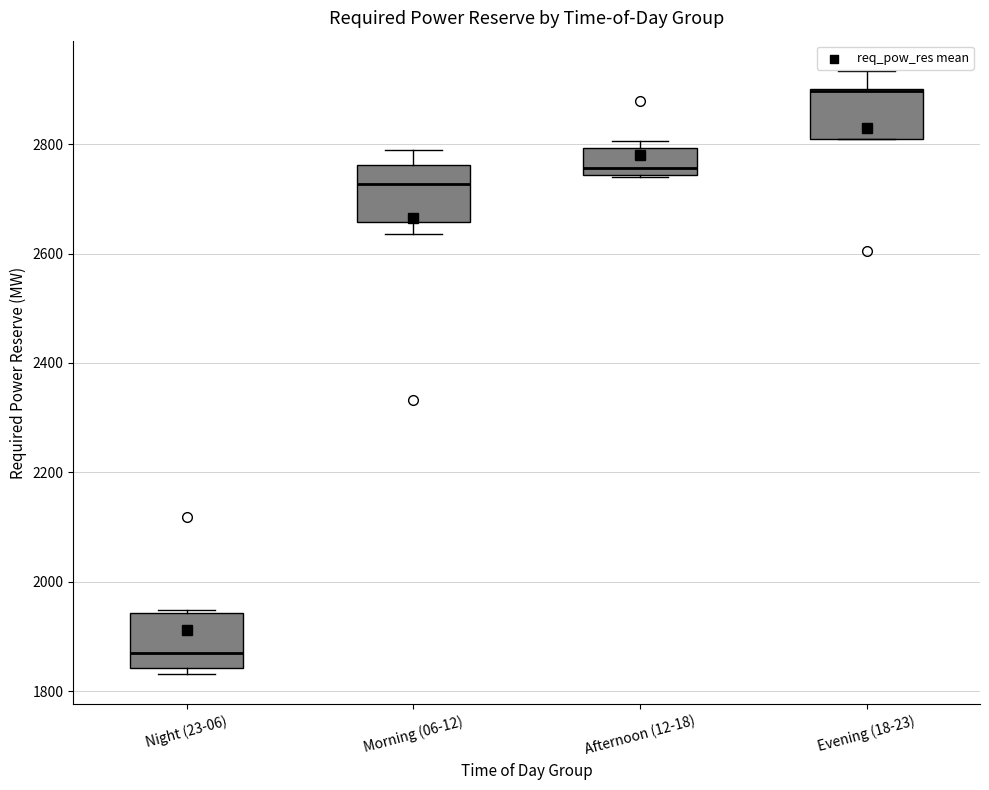

Where does the median line of the box for Afternoon (12-18) sit on the y-axis? The values are not printed on the chart, so give them approximately, as read against the axis.

2760